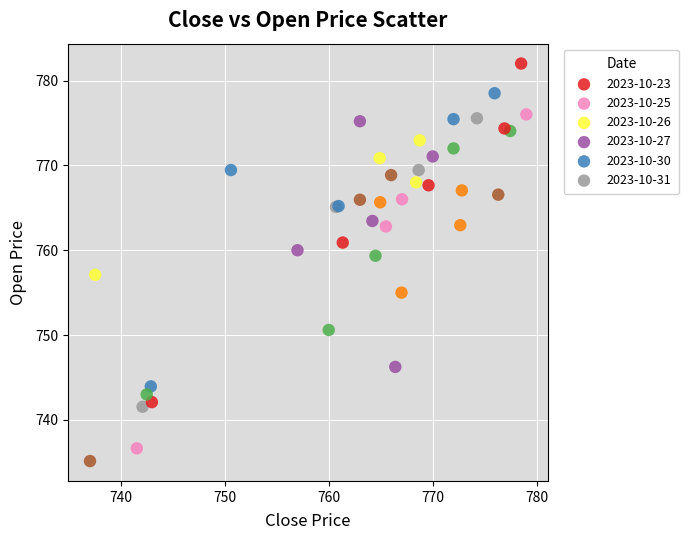

Which series reaches the minimum Y coordinate?

2023-10-26